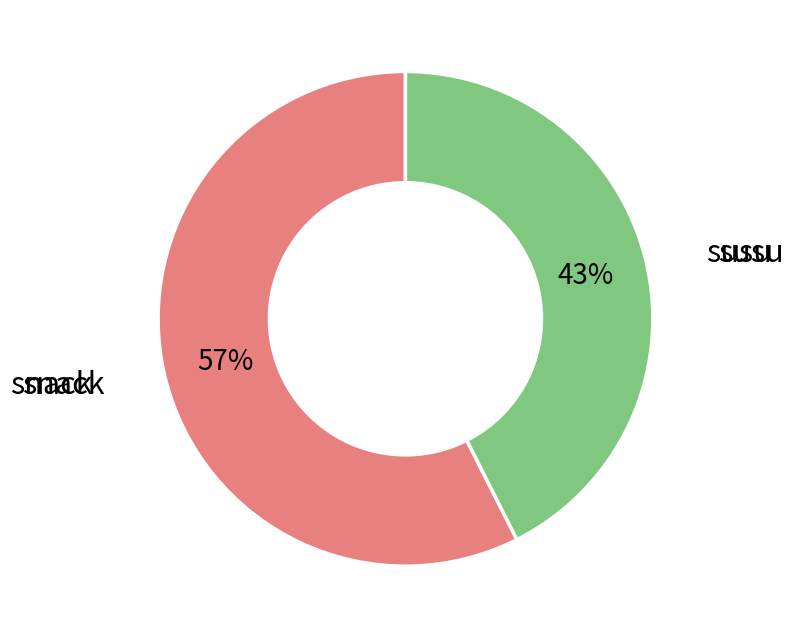

Is there any slice that represents more than half of the pie?

Yes